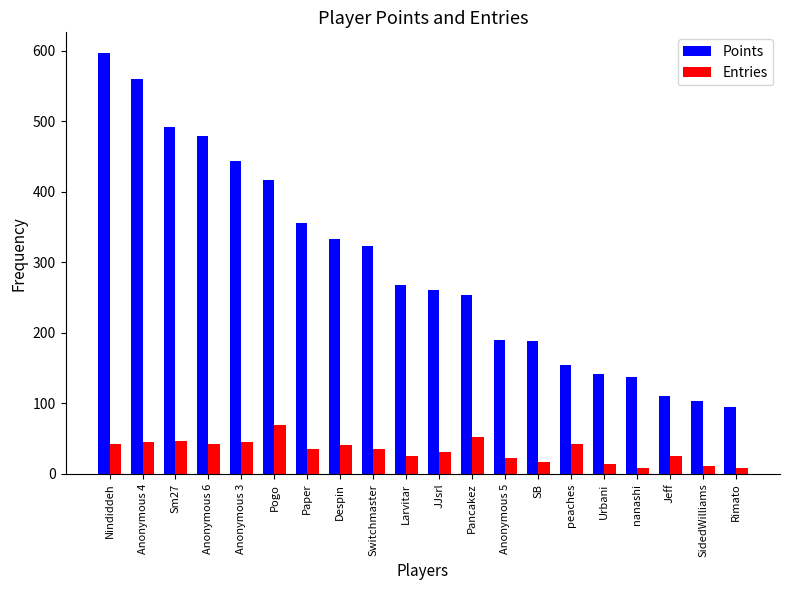

At which label does Entries first exceed 35?

Nindiddeh